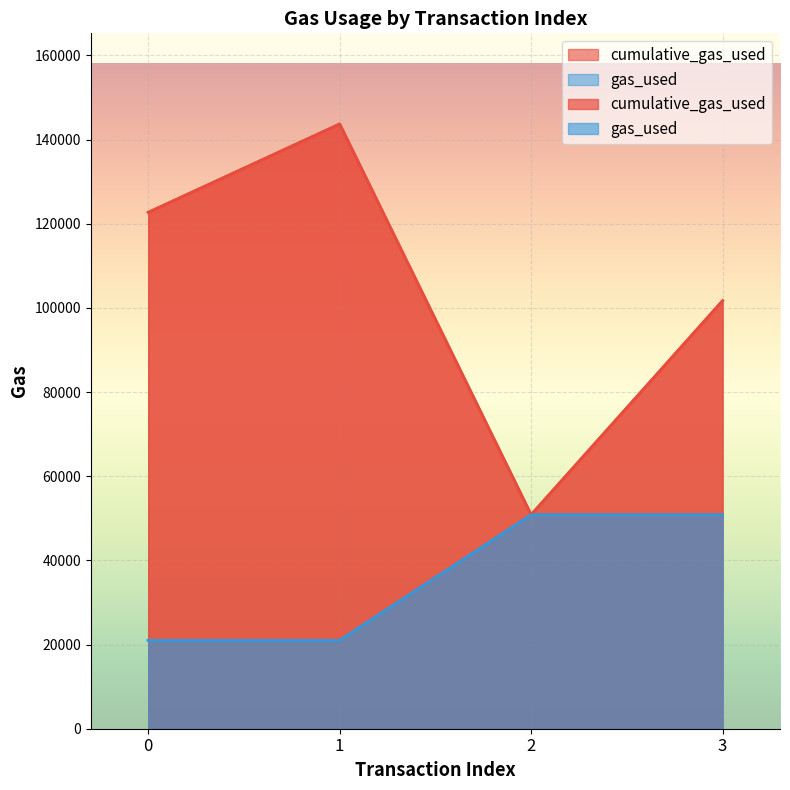

What are all the series names shown in the legend?

cumulative_gas_used, gas_used